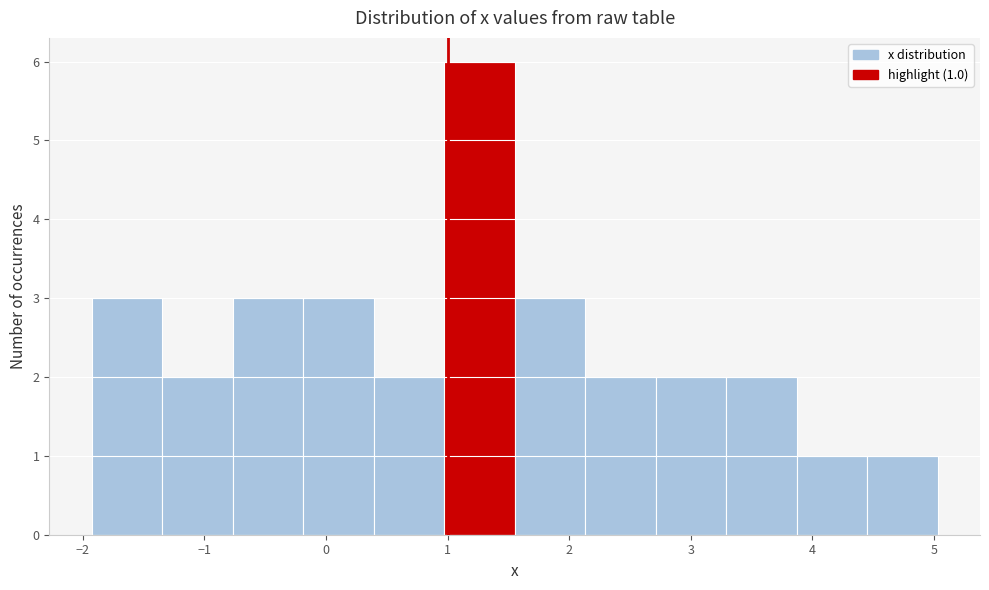

Over which range of the x-axis is the bar tallest?

1.0 to 1.6